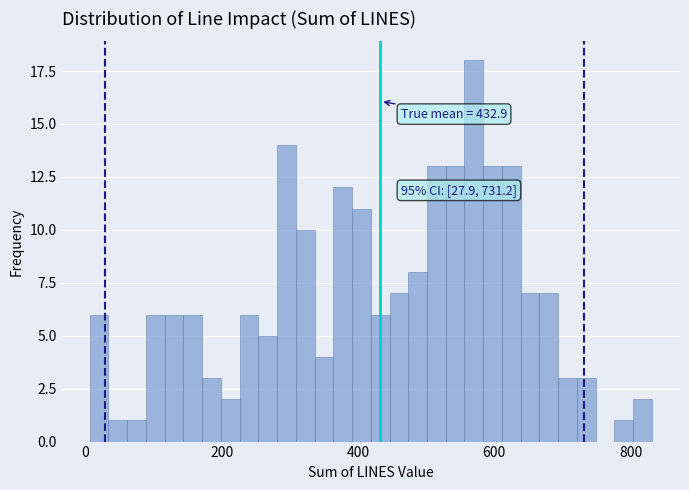

Around what value on the x-axis is the tallest bar? Give the approximate position of its centre, as read against the axis.

560